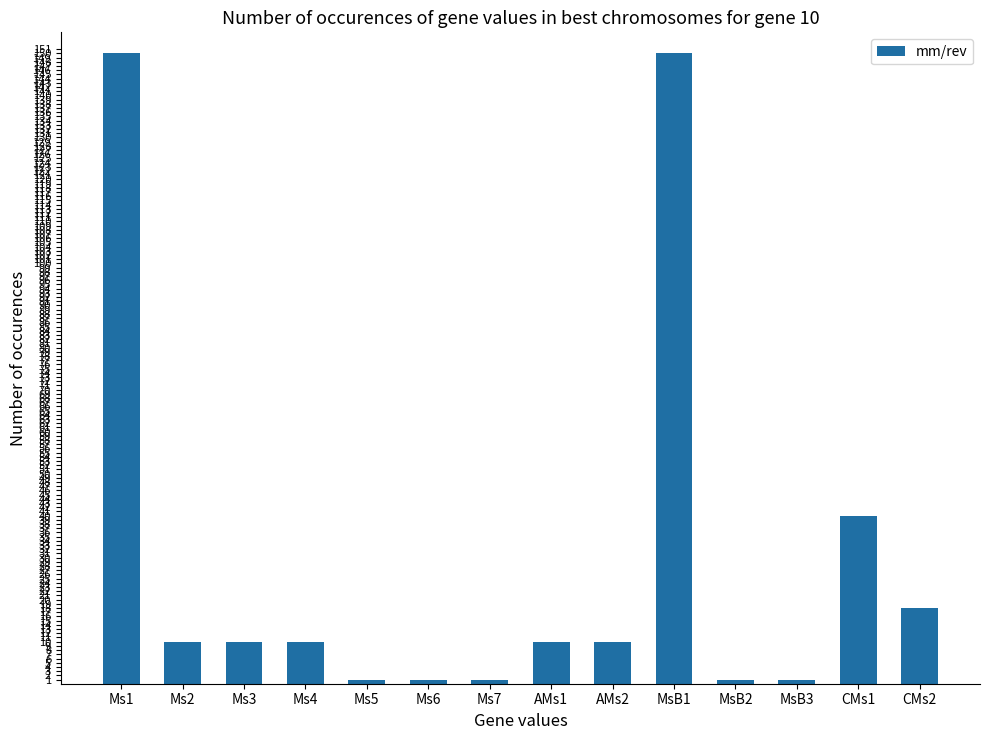

What is the change in value from Ms3 to Ms6?

-9